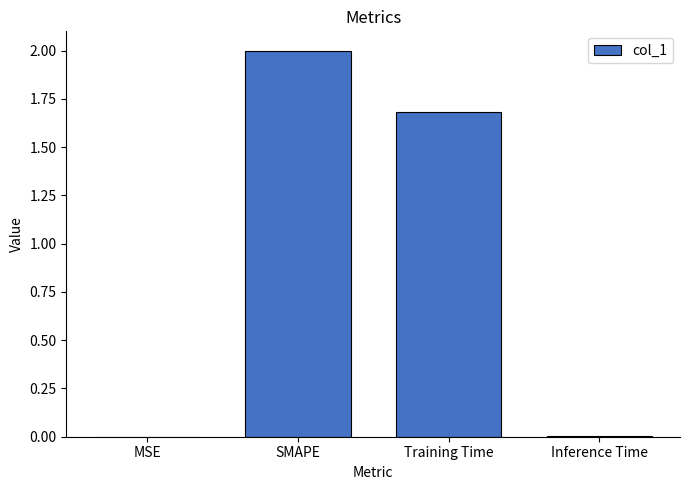

The value at MSE is 0.0. True or false?

True